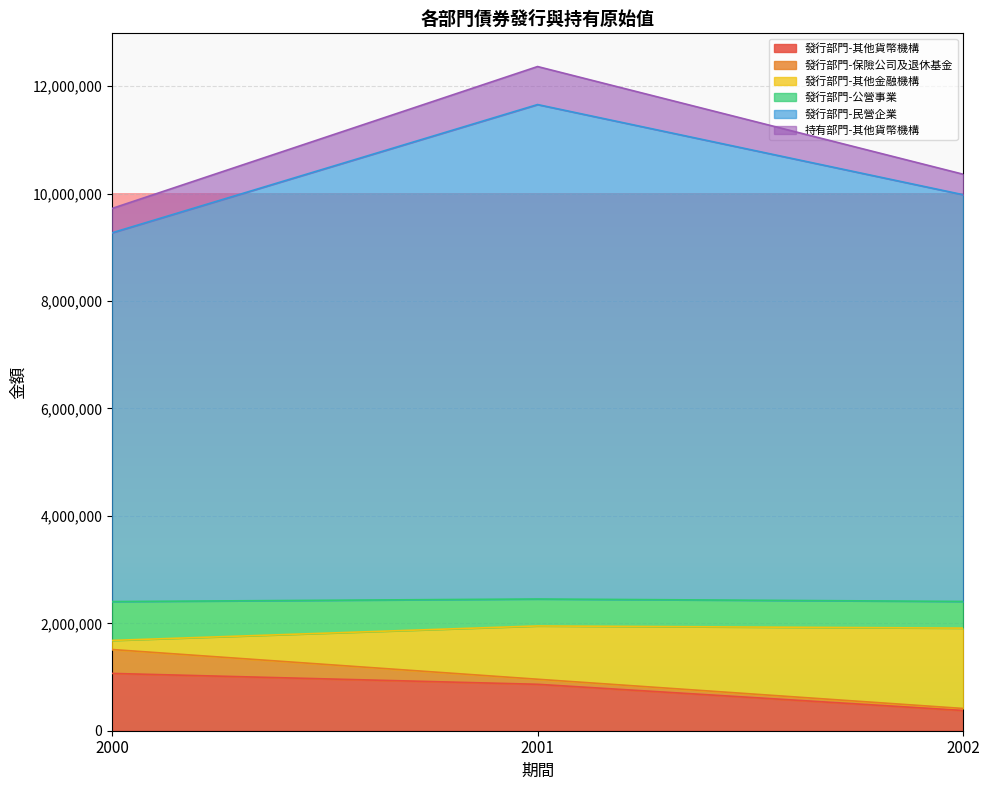

How many data points in 發行部門-民營企業 are less than 9980673?

1